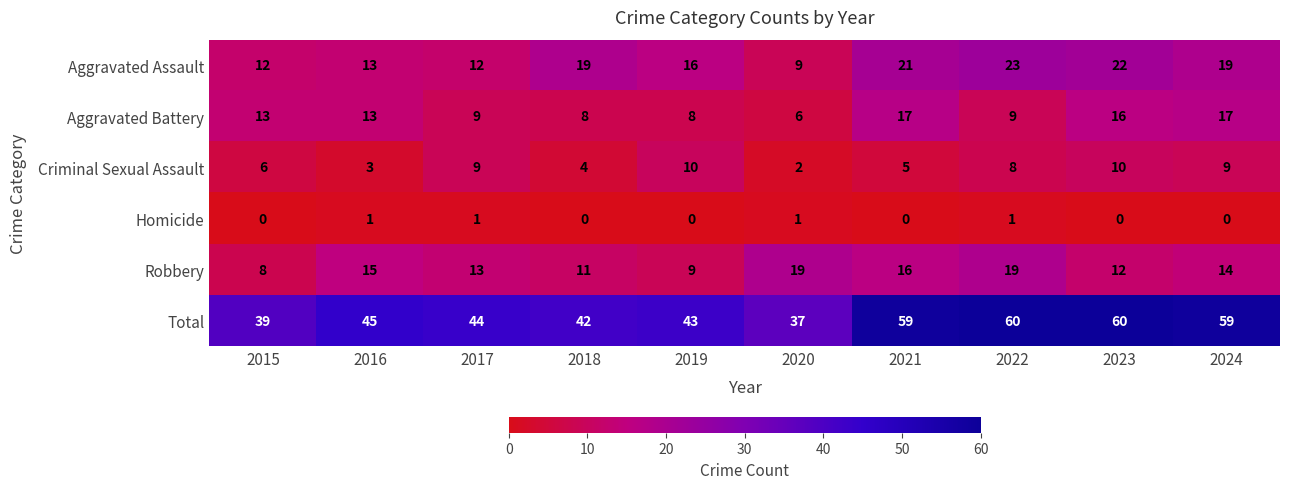

At how many categories does at least one series exceed 20?

10